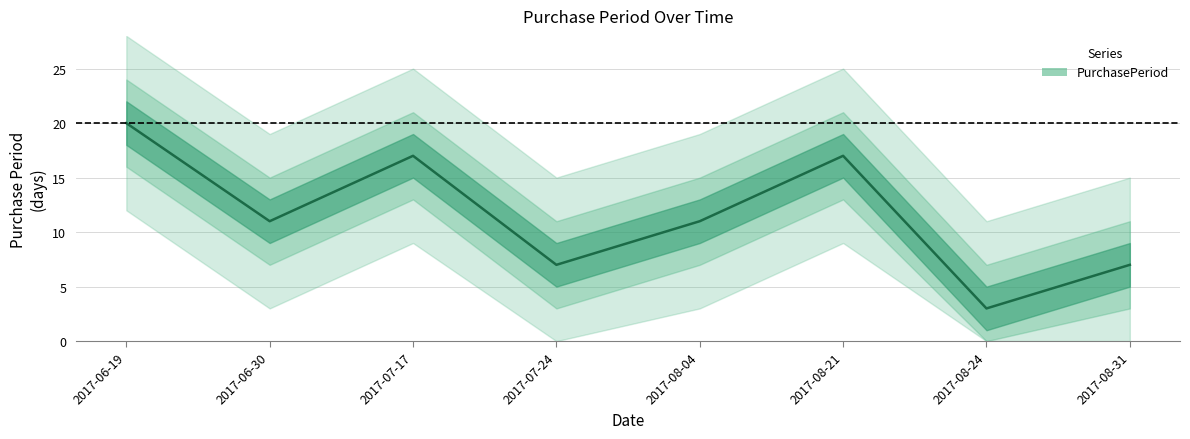

Rank the categories by value from highest to lowest.

2017-06-19, 2017-07-17, 2017-08-21, 2017-06-30, 2017-08-04, 2017-07-24, 2017-08-31, 2017-08-24